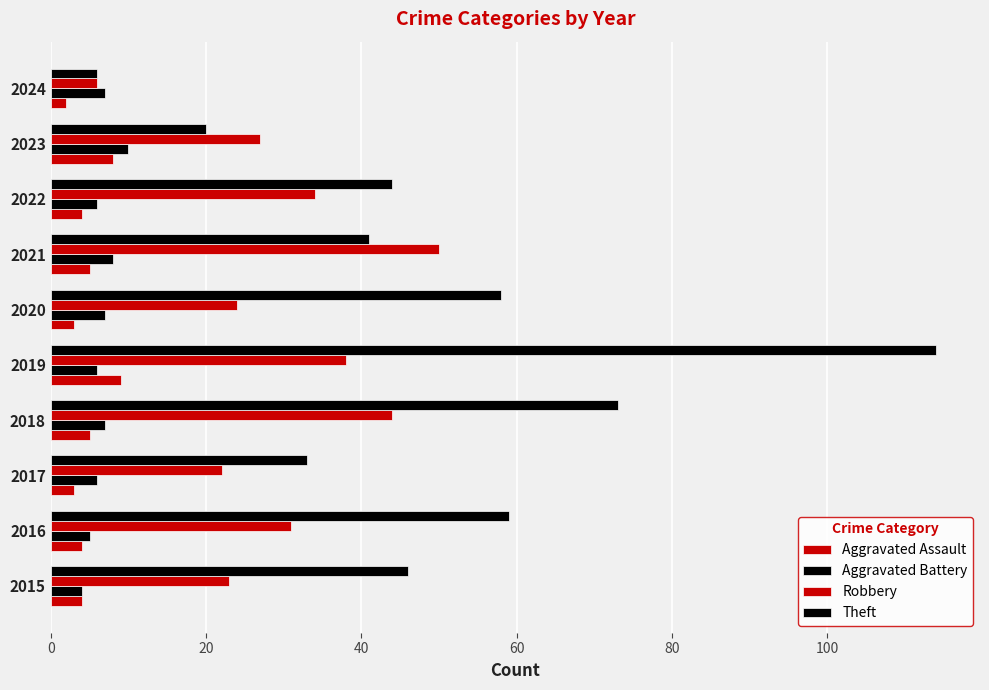

Reading left to right, transcribe all the data shown in this chart.

Aggravated Assault: 4	4	3	5	9	3	5	4	8	2
Aggravated Battery: 4	5	6	7	6	7	8	6	10	7
Robbery: 23	31	22	44	38	24	50	34	27	6
Theft: 46	59	33	73	114	58	41	44	20	6